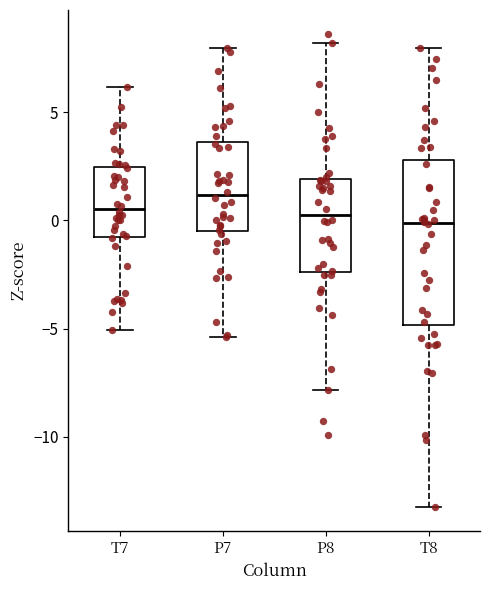

Where does the lower whisker of the box for T7 end on the y-axis? The values are not printed on the chart, so give them approximately, as read against the axis.

-5.0